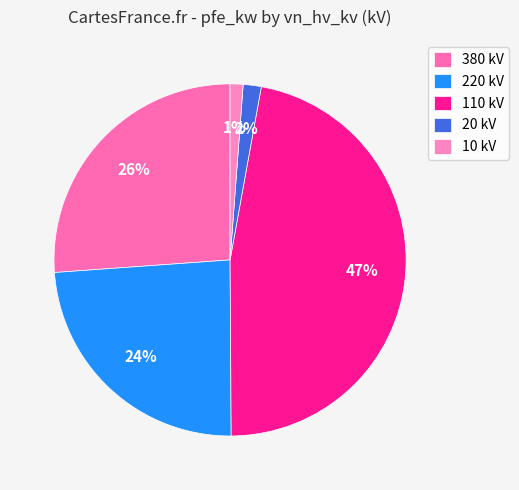

How many segments does this pie chart have?

5